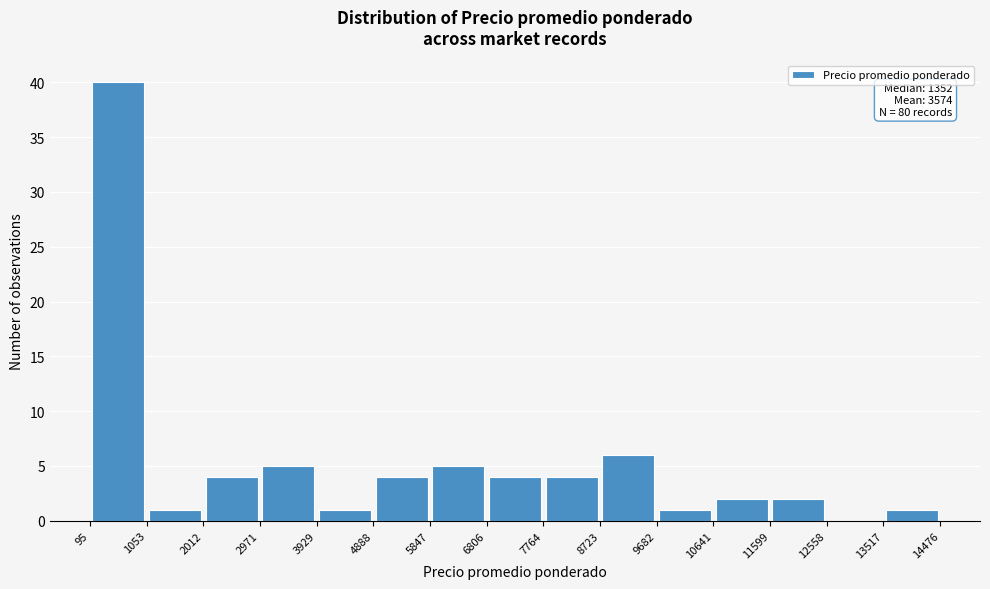

Which range on the x-axis has the tallest bar?

95 to 1053